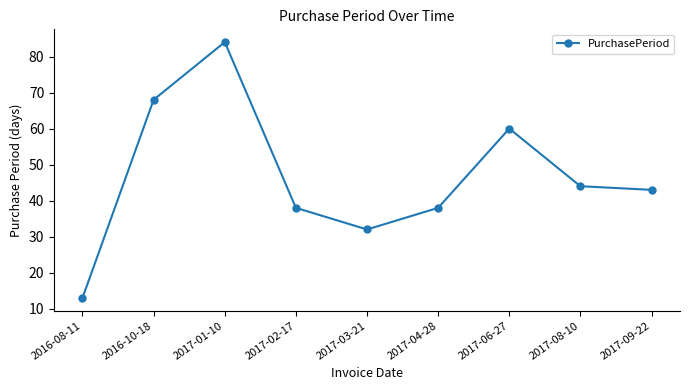

Is it true that the value at 2017-01-10 is 120?

False